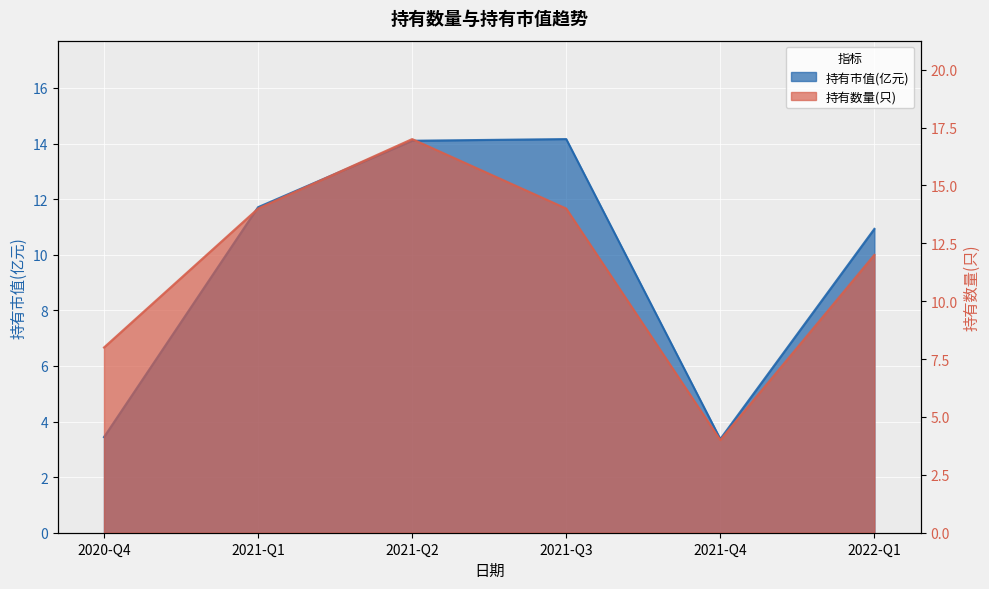

What position from the left is 2021-Q3?

4